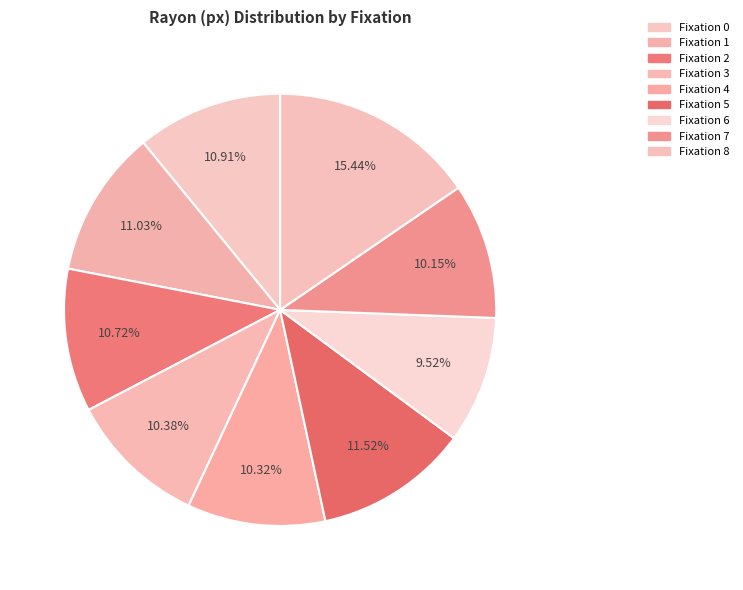

Is there a majority slice in this chart?

No